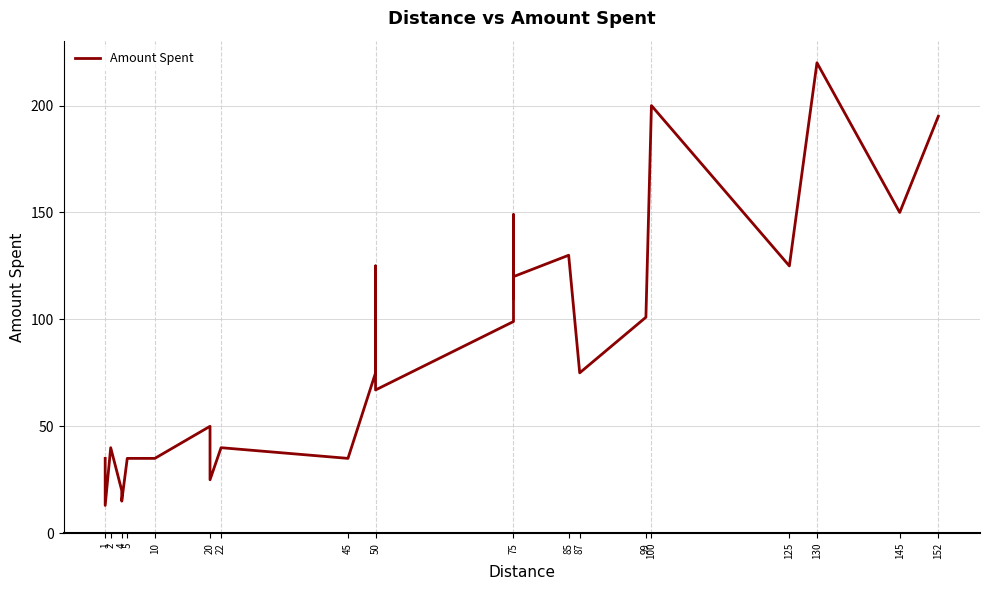

What is the greatest value displayed?

220